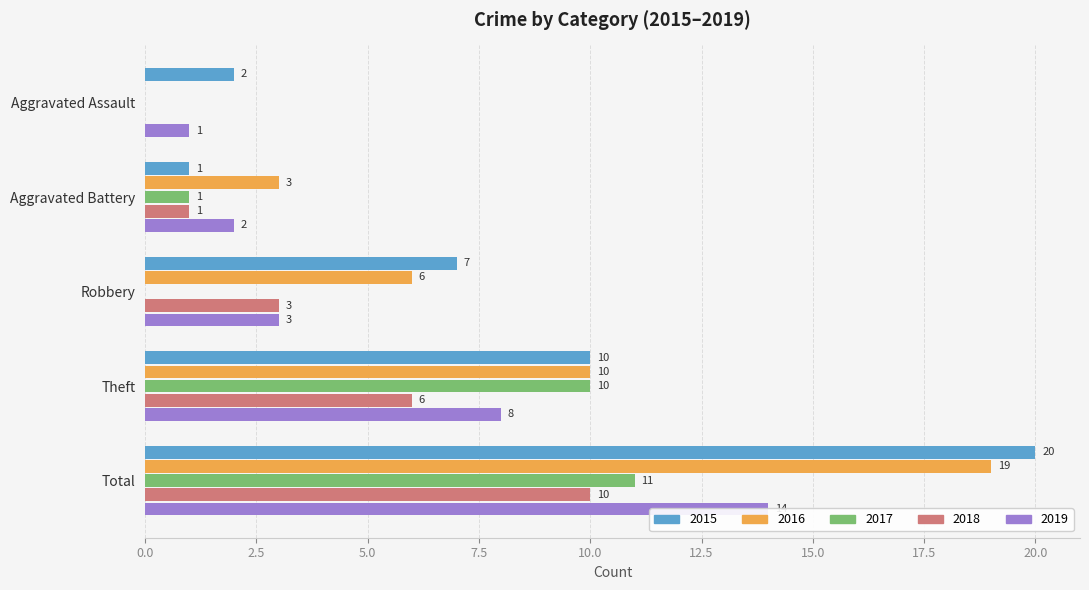

What is the label of the 2nd bar from the left?

Aggravated Battery